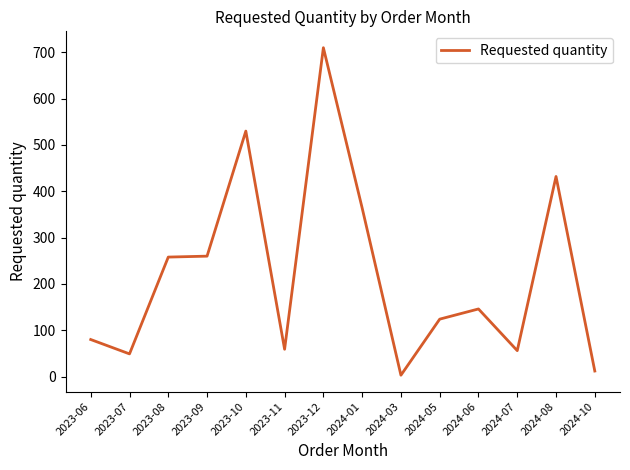

At which label does the data first exceed 146?

2023-08